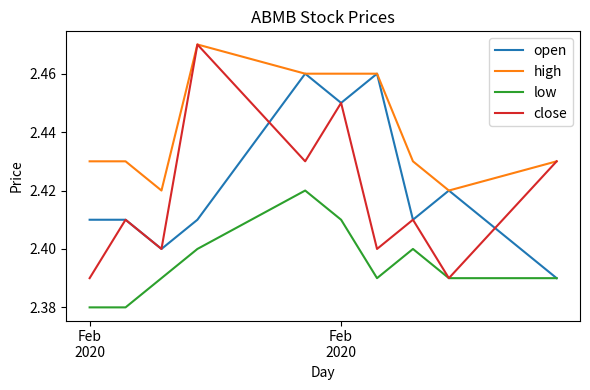

What are all the series names shown in the legend?

open, high, low, close